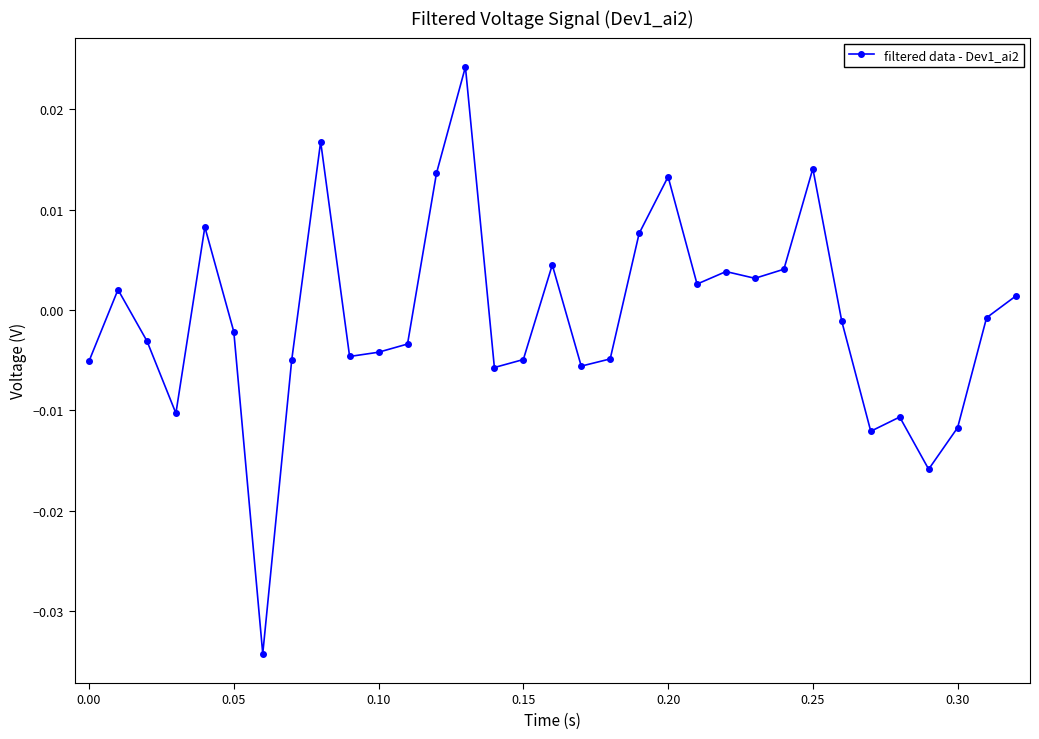

True or false: the data has more than 0 interior local peaks.

True